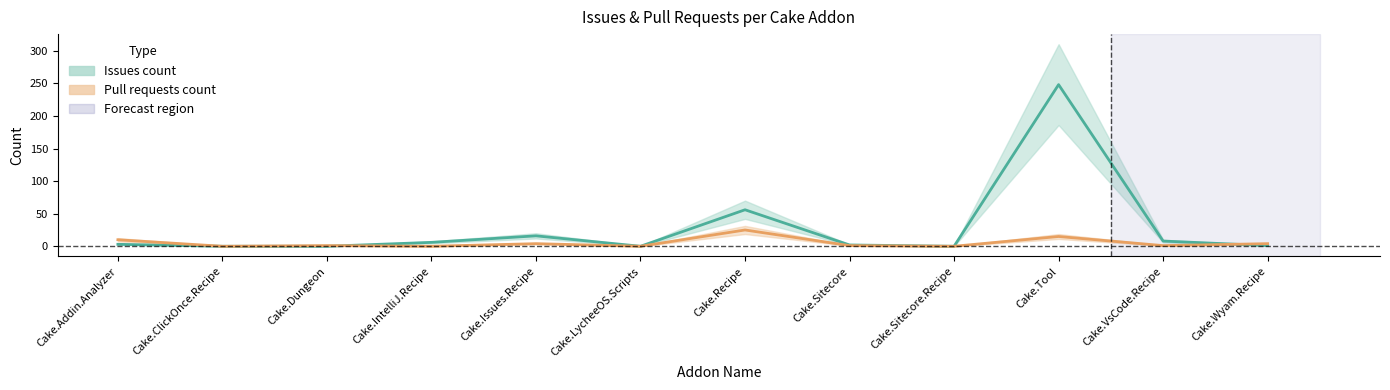

What are all the series names shown in the legend?

Issues count, Pull requests count